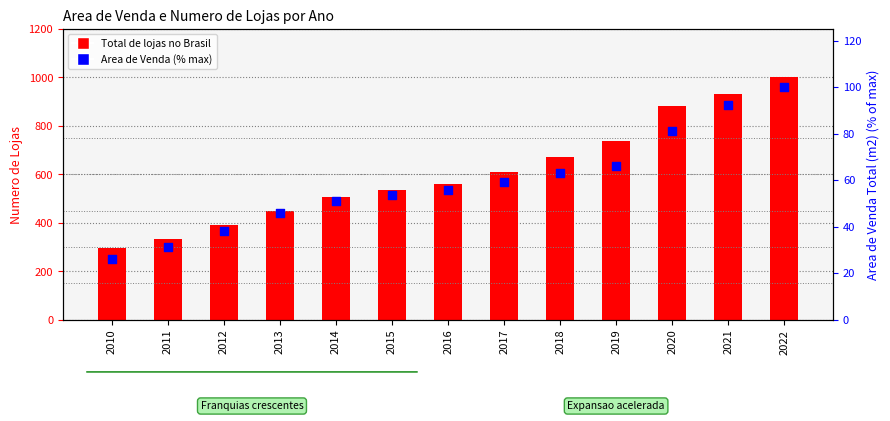

At which category is the sum across all series the highest?

2022